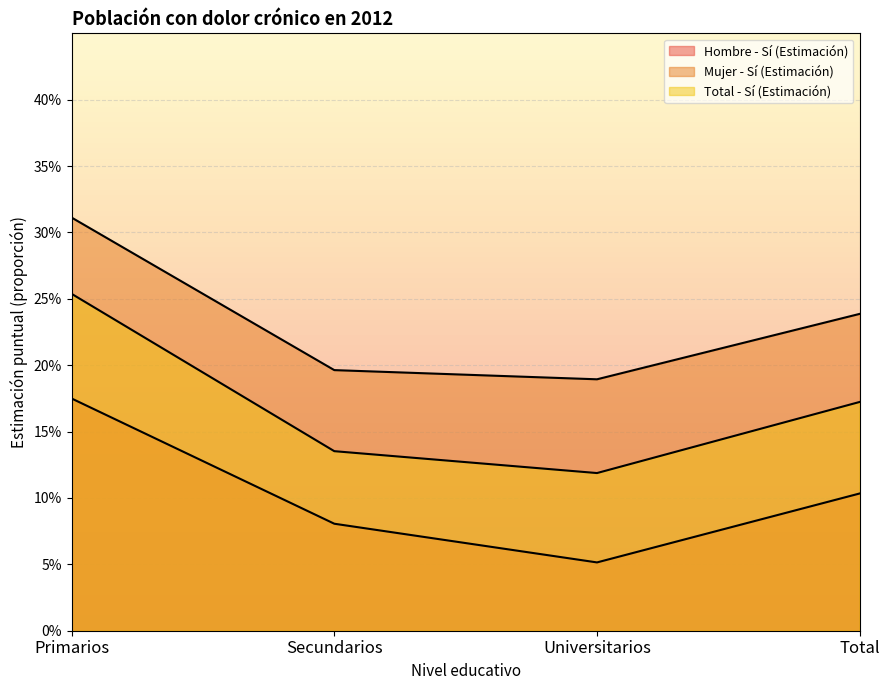

At which category does the chart reach its peak across all series?

Primarios